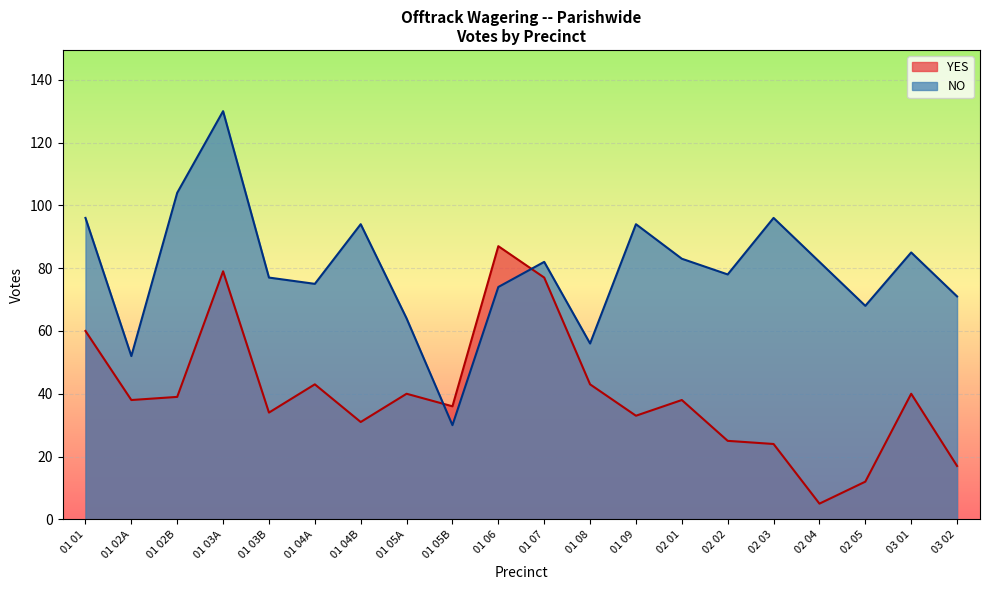

What is the label of the 18th point from the left?

02 05